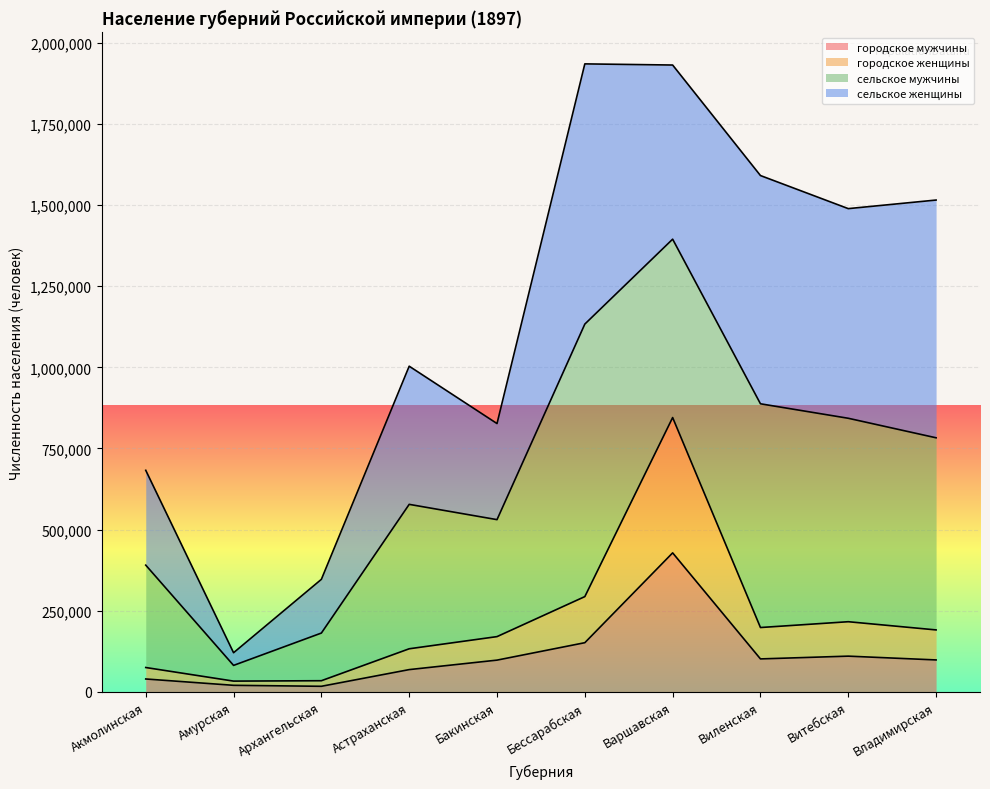

At which label does городское мужчины reach its peak?

Варшавская